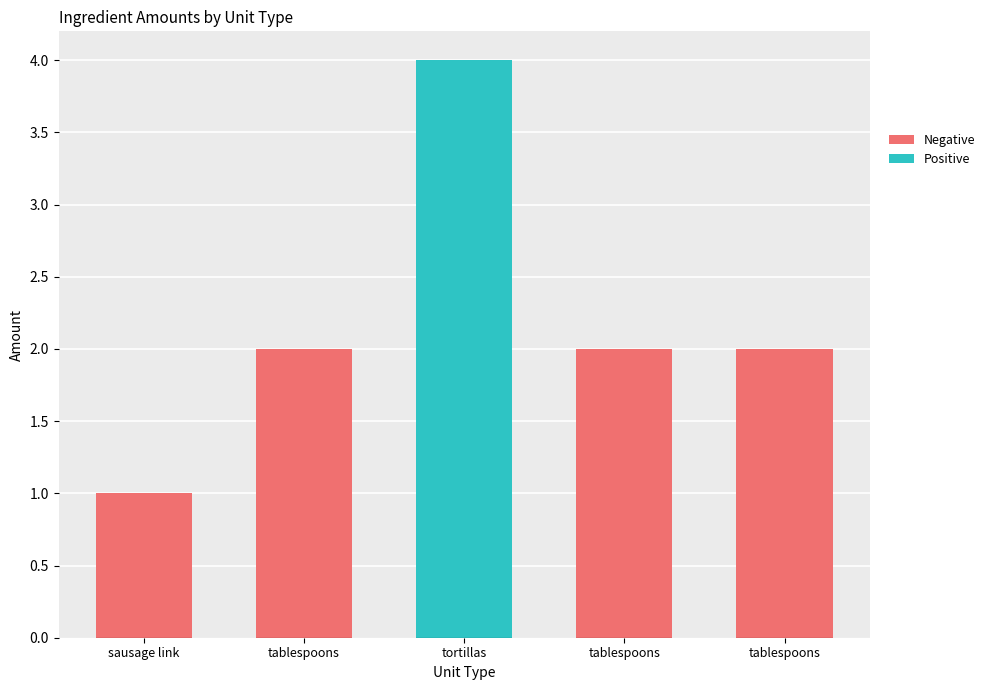

What is the approximate value of ingredient_id at tortillas?

2